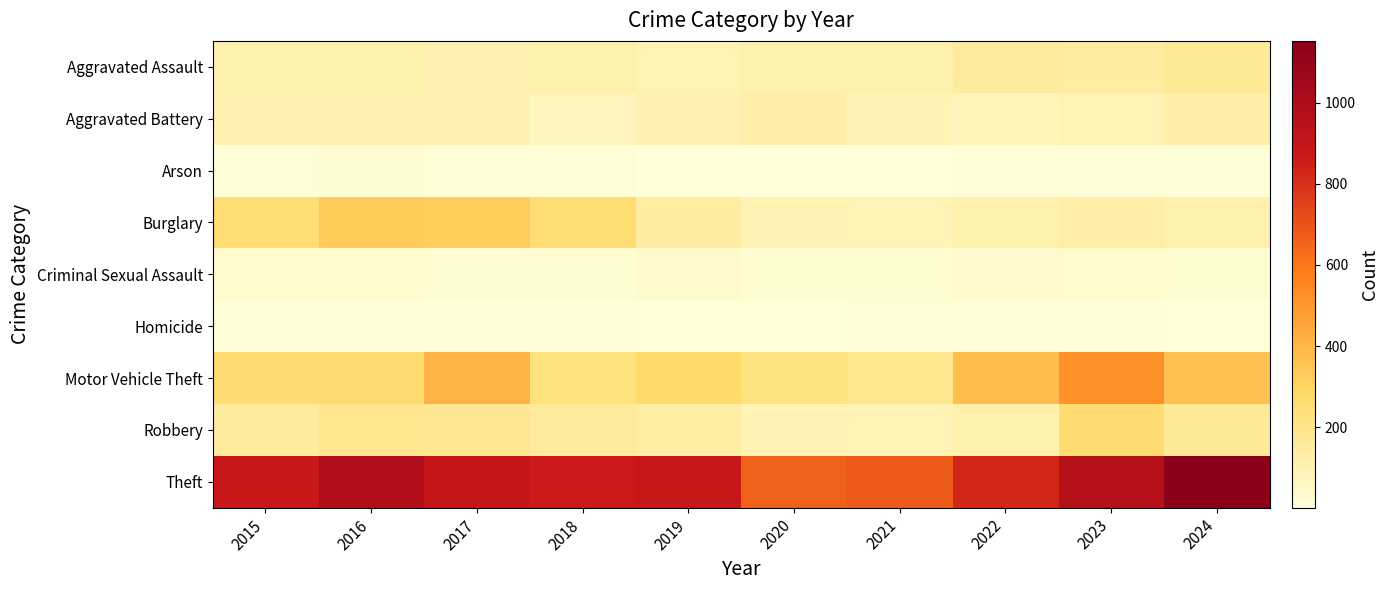

Which label corresponds to the largest value in the chart?

2024